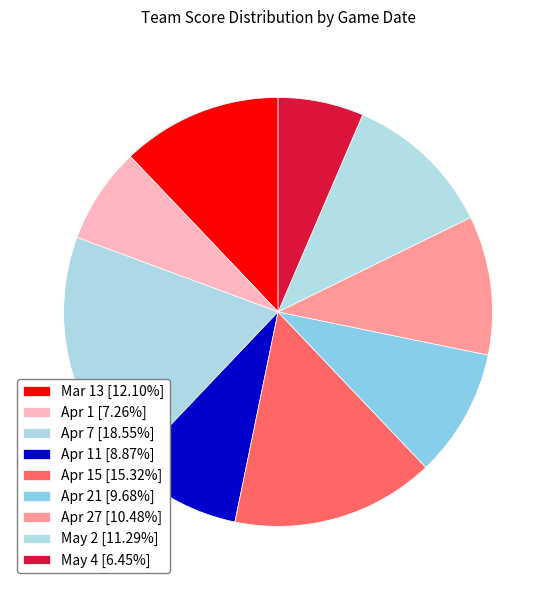

How many slices are in this pie chart?

9